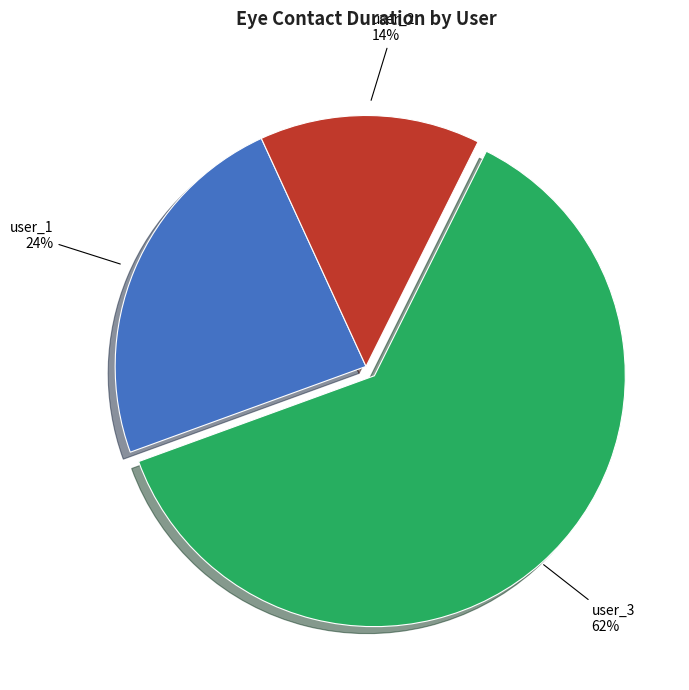

To the nearest percent, what is the average slice percentage?

33%